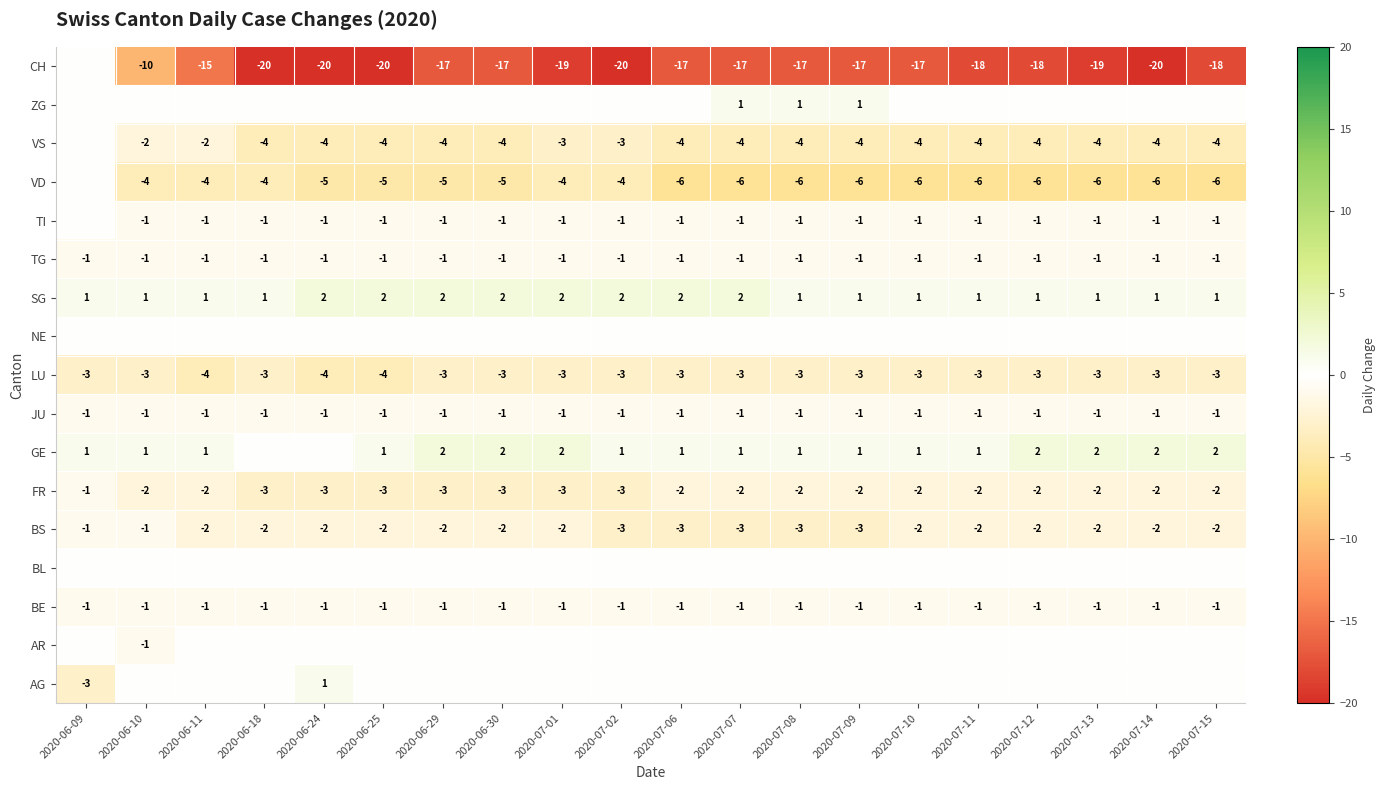

True or false: VD has a value of -10 at 2020-07-07.

False